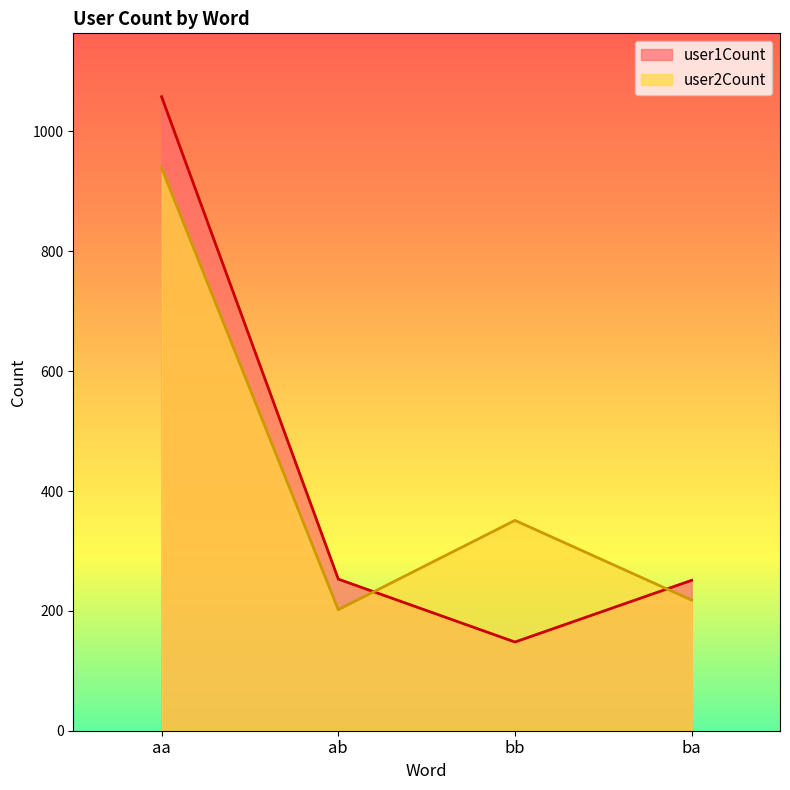

Reading right to left, extract all data points from this chart.

user1Count: ba=251	bb=148	ab=253	aa=1058
user2Count: ba=218	bb=351	ab=202	aa=939